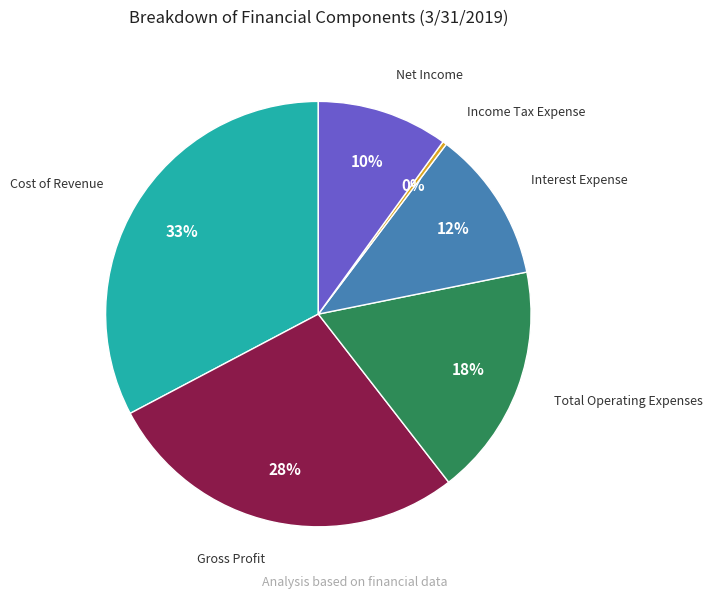

The Gross Profit slice represents 28% of the pie. True or false?

True